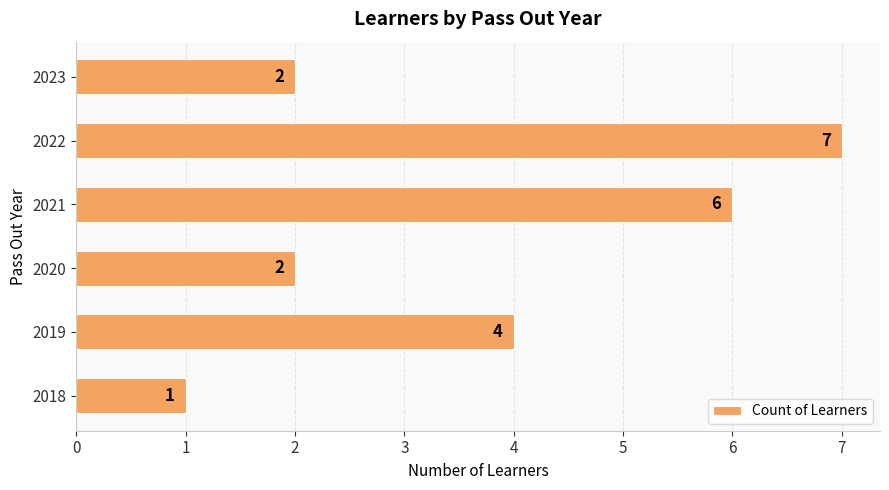

How many bars are there in total?

6